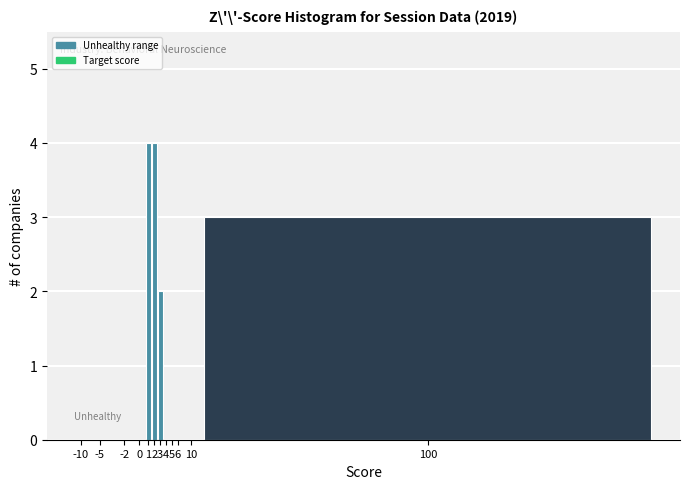

Reading left to right, what are all the values shown in this chart?

-10=0	-5=0	-2=0	0=0	1=4	2=4	3=2	4=0	5=0	6=0	10=0	100=3